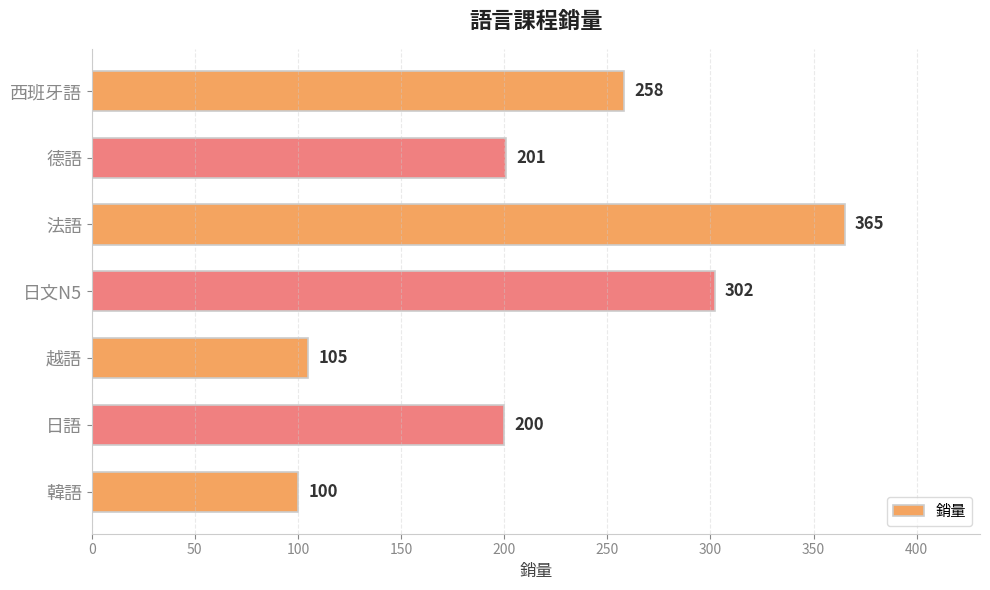

Which category has the highest value across all series?

法語